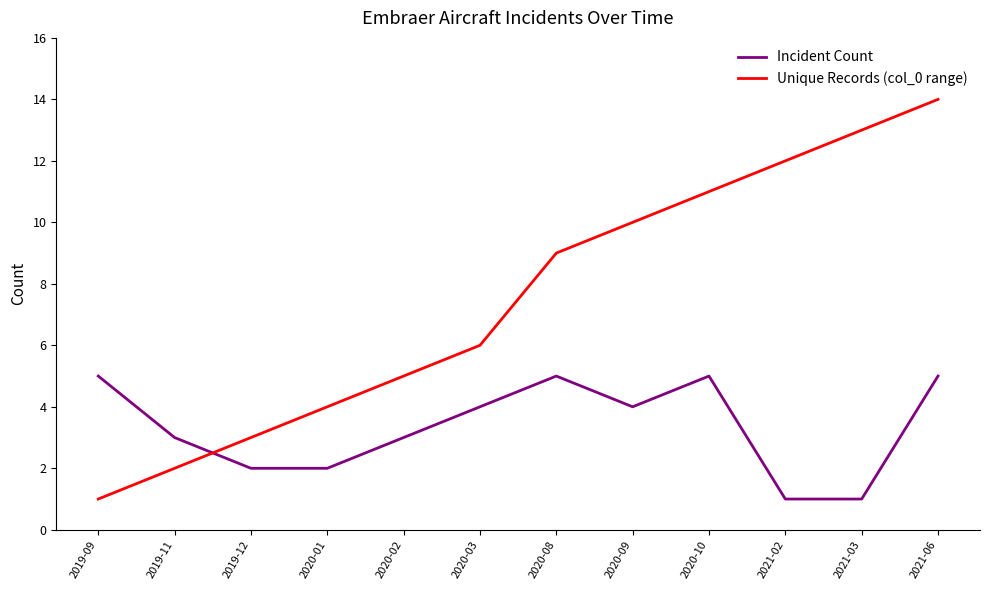

How many times do Incident Count and Unique Records (col_0 range) cross each other?

1